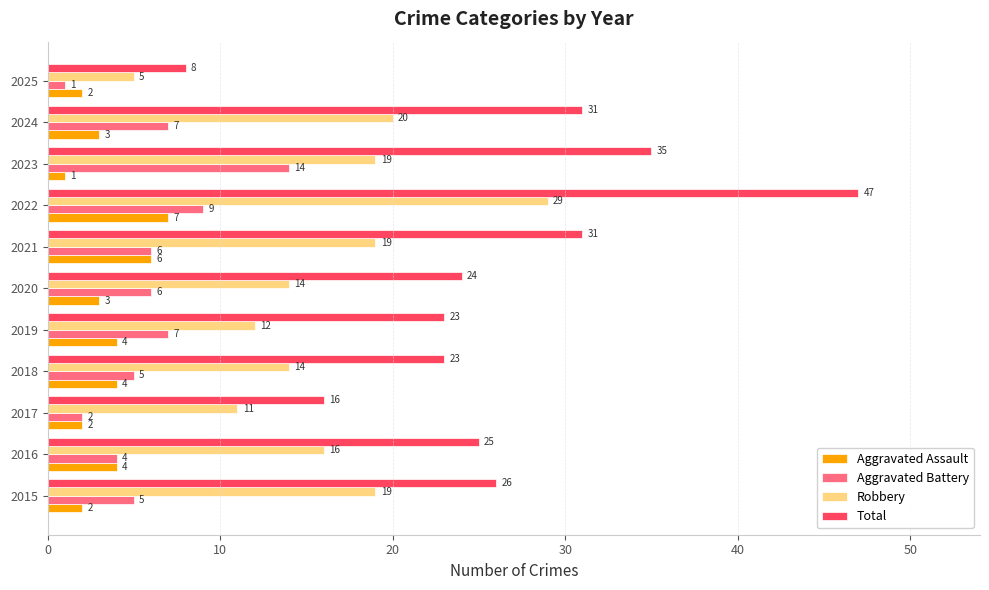

Is the value of Aggravated Assault at 2018 greater than the value of Total at 2024?

No